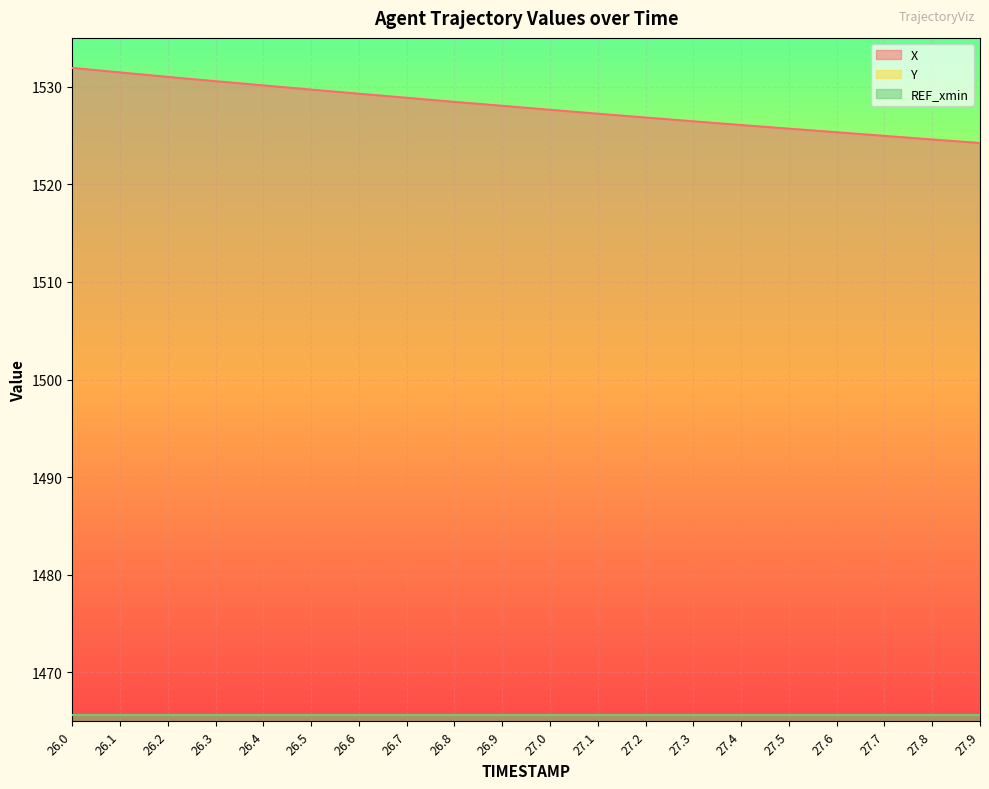

What is the label of the 10th point from the left?

26.9